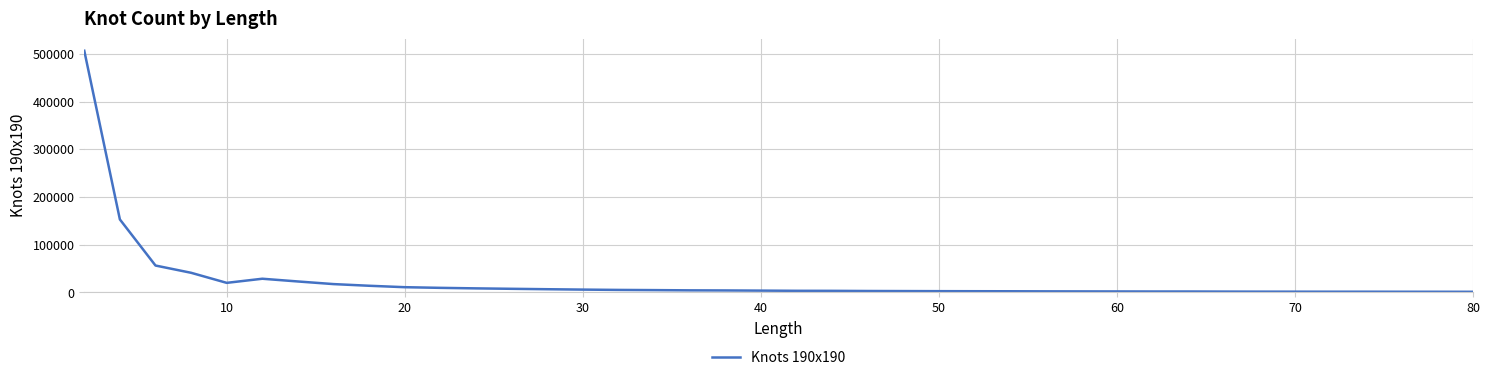

What is the maximum value shown in the chart?

506589